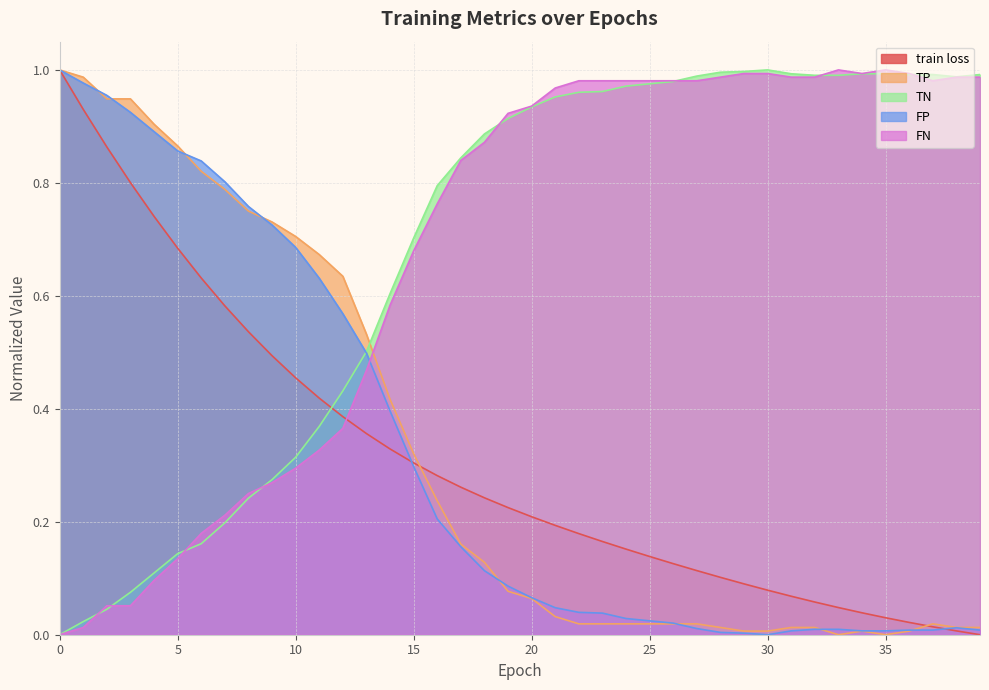

What is the value of the FP point at the 4th from the left?

0.9